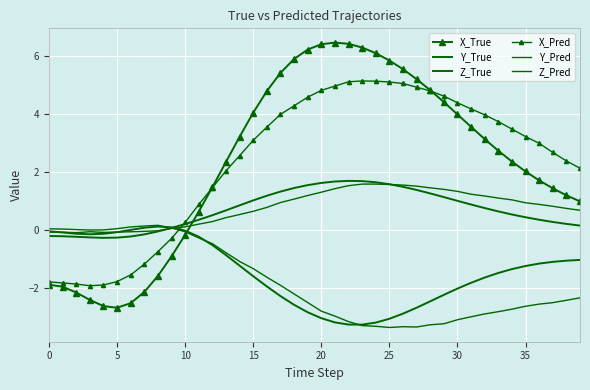

At which category is the sum across all series the highest?

21